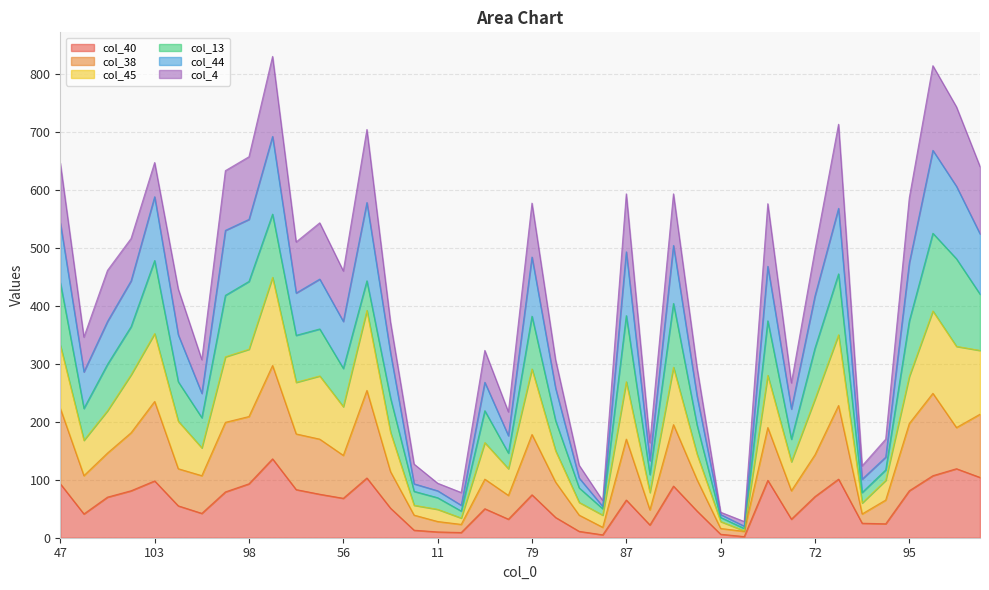

What is the maximum value shown in the chart?

830